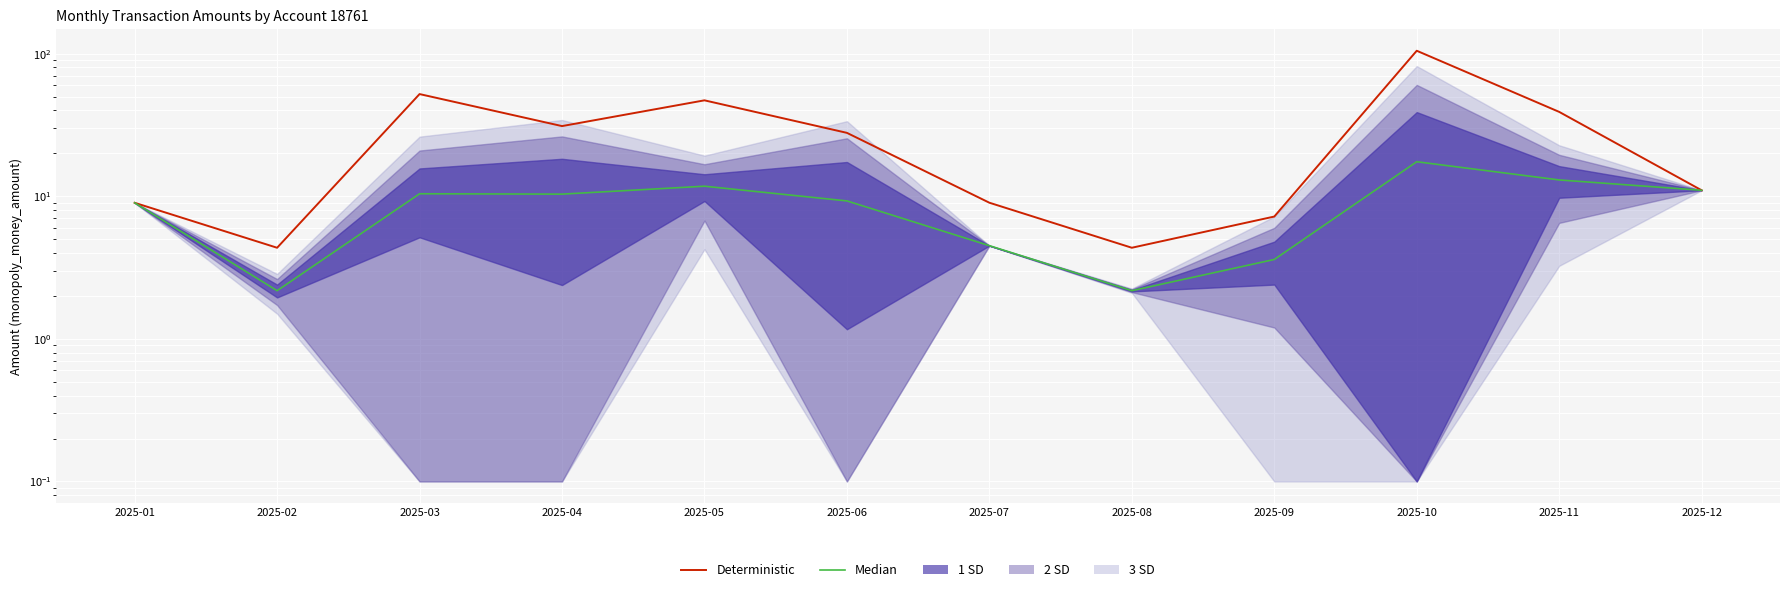

Which series has the widest spread of values?

Deterministic